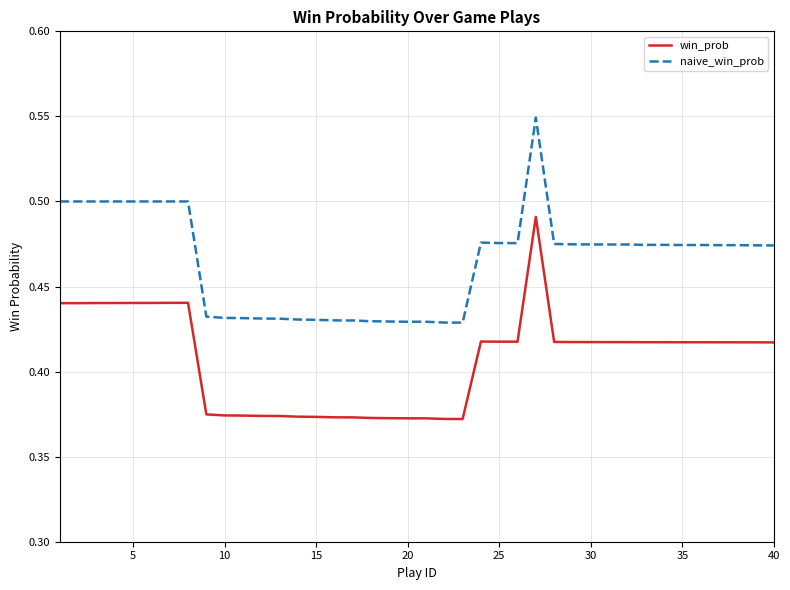

Which series has the largest range (max minus min)?

naive_win_prob